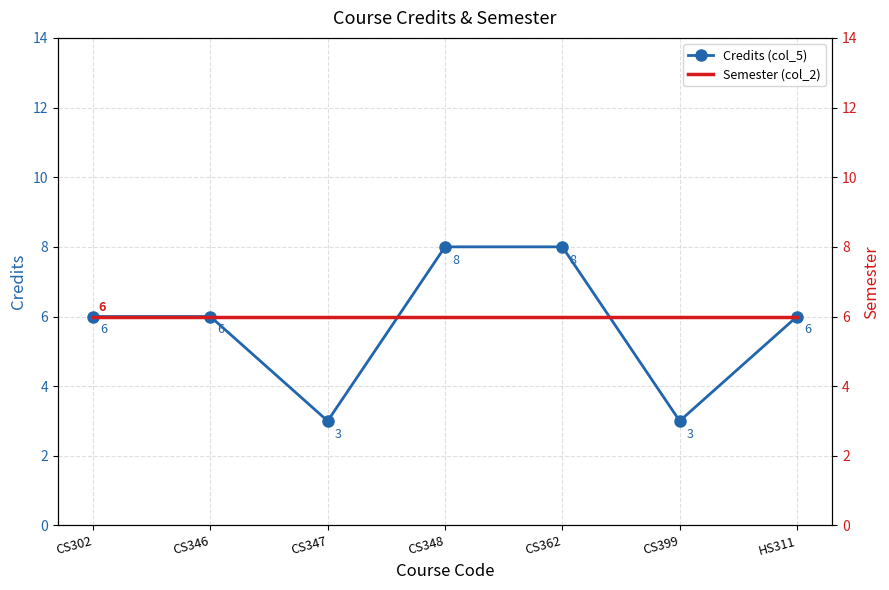

Is the value of Credits (col_5) at CS346 greater than the value of Semester (col_2) at CS302?

No